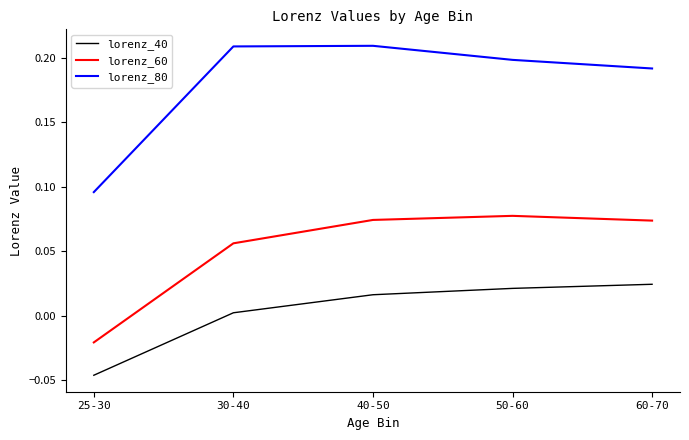

What position from the right is 30-40?

4